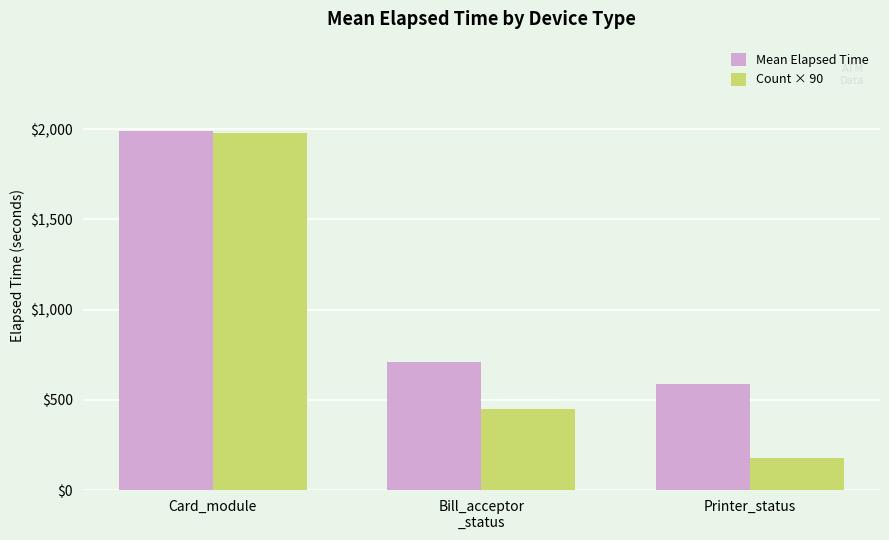

What is the average value of the Count × 90 series?

870.0